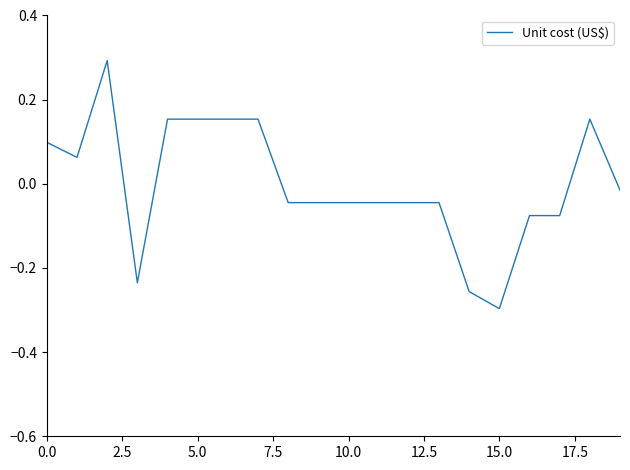

What is the maximum value shown in the chart?

0.3